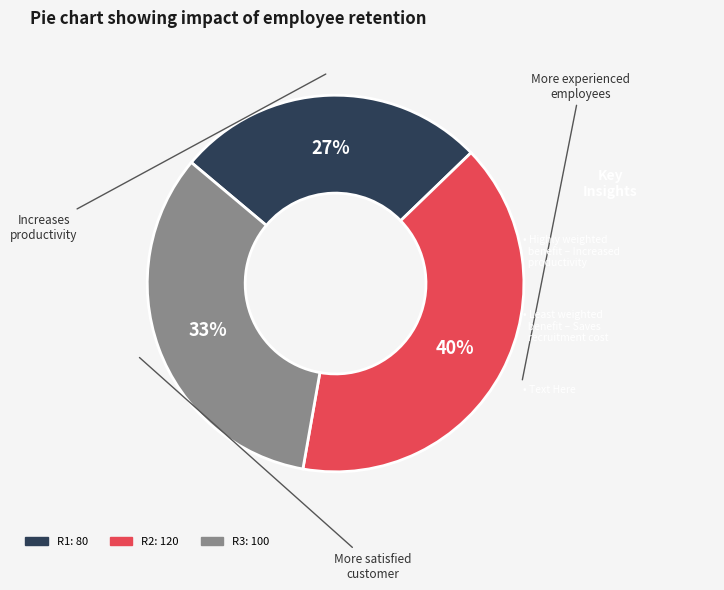

How many segments does this pie chart have?

3